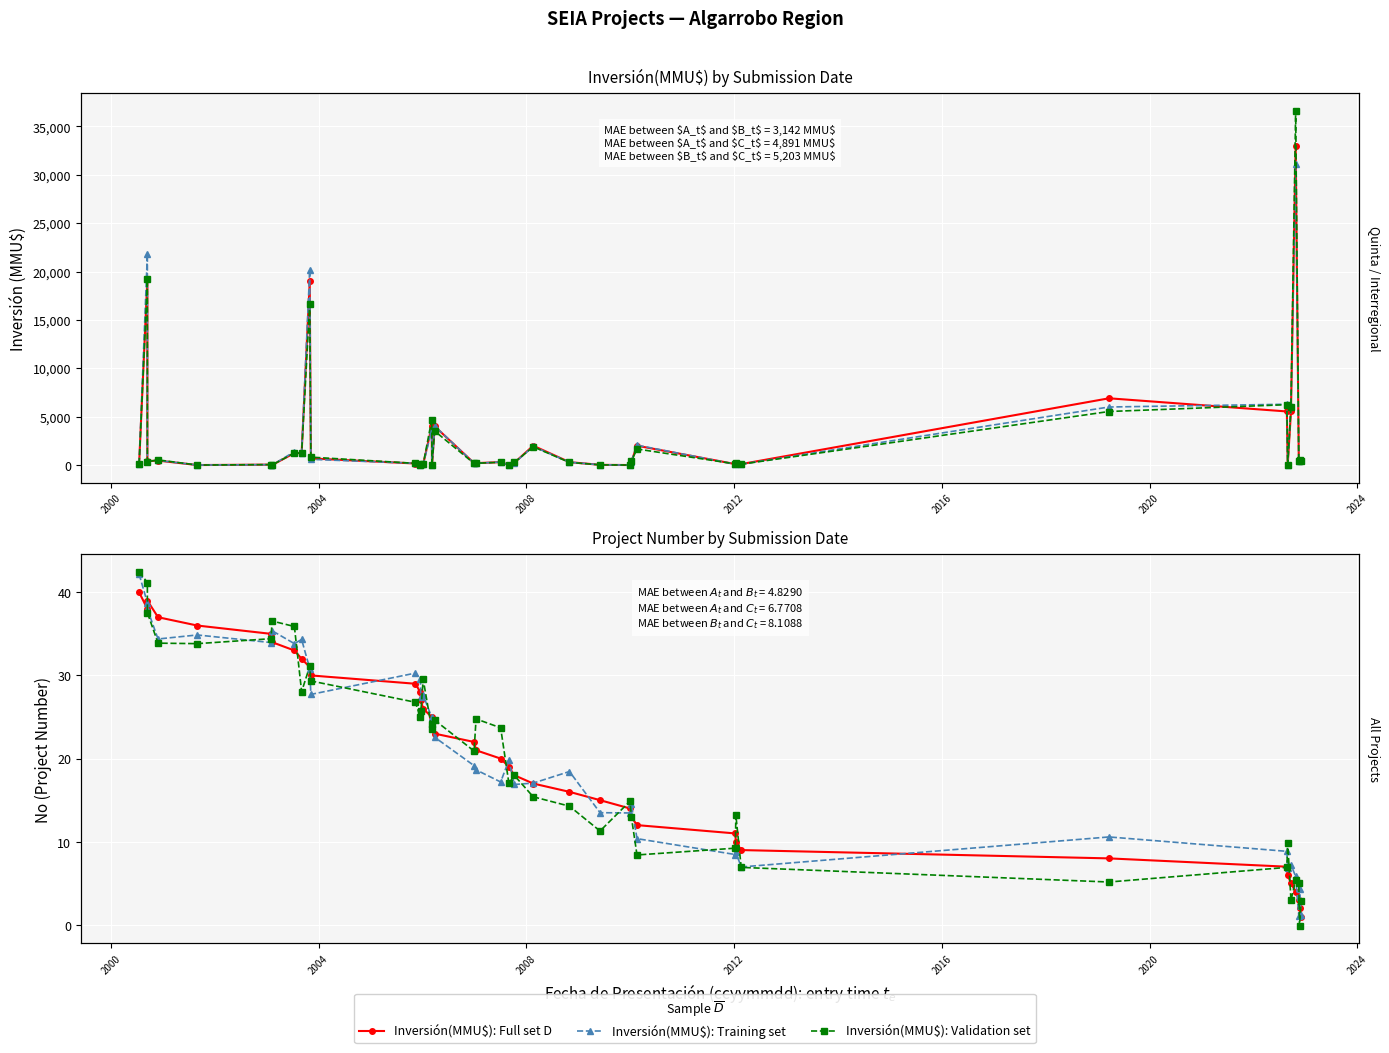

What is the difference between the maximum and second lowest values in the No: Full set D series?

38.0